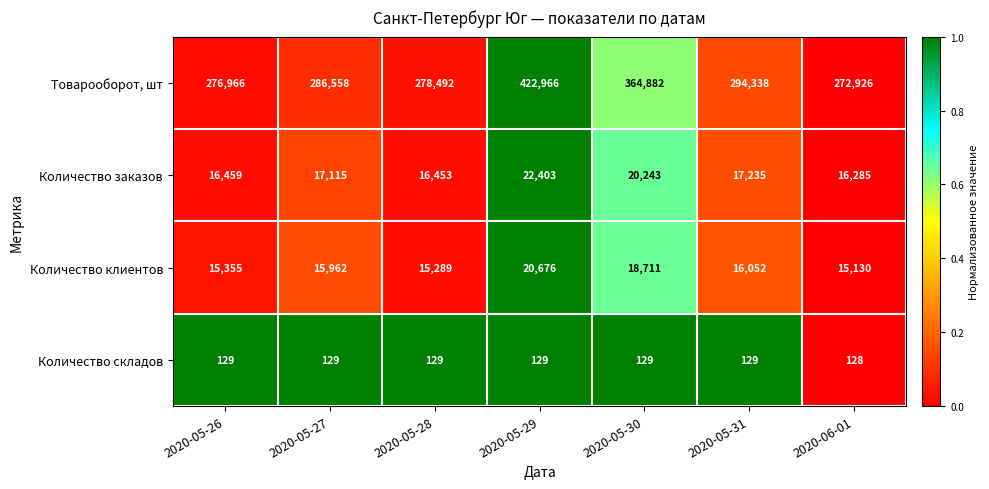

Rank the series by their maximum value, from highest to lowest.

Товарооборот, шт, Количество заказов, Количество клиентов, Количество складов